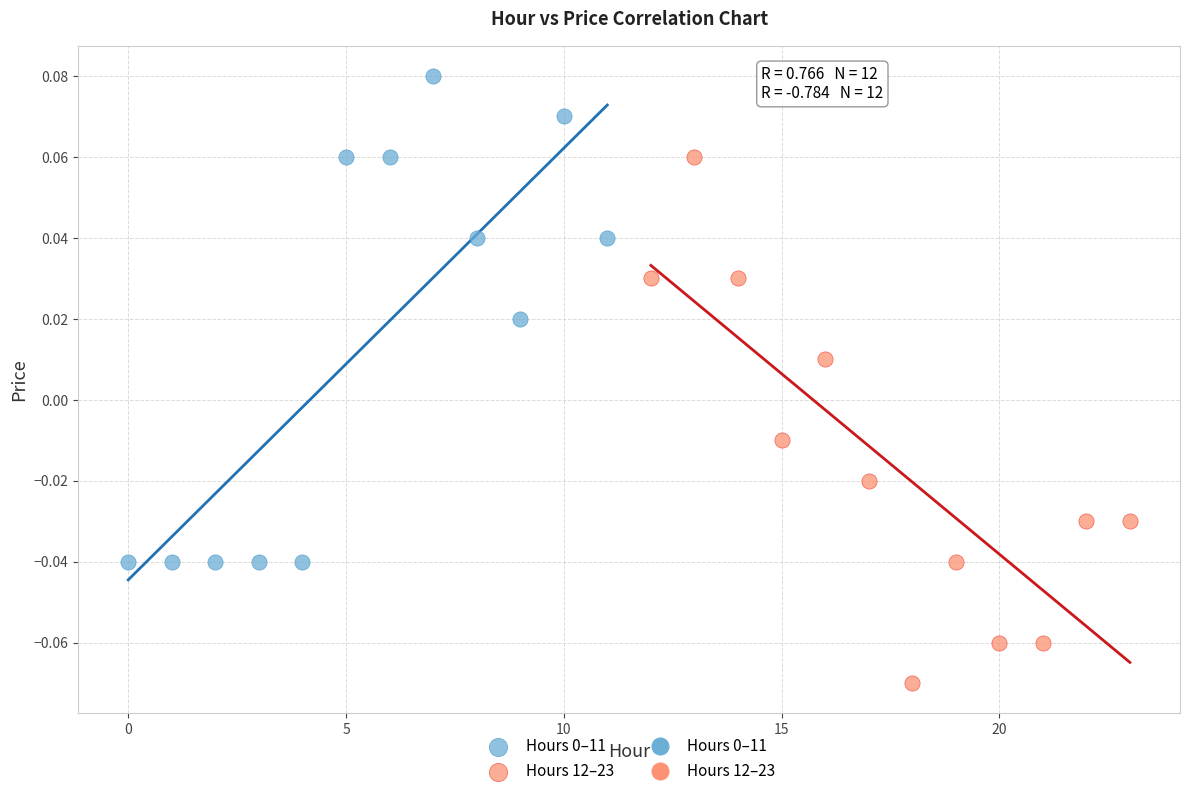

Which series reaches the minimum Y coordinate?

Hours 12–23